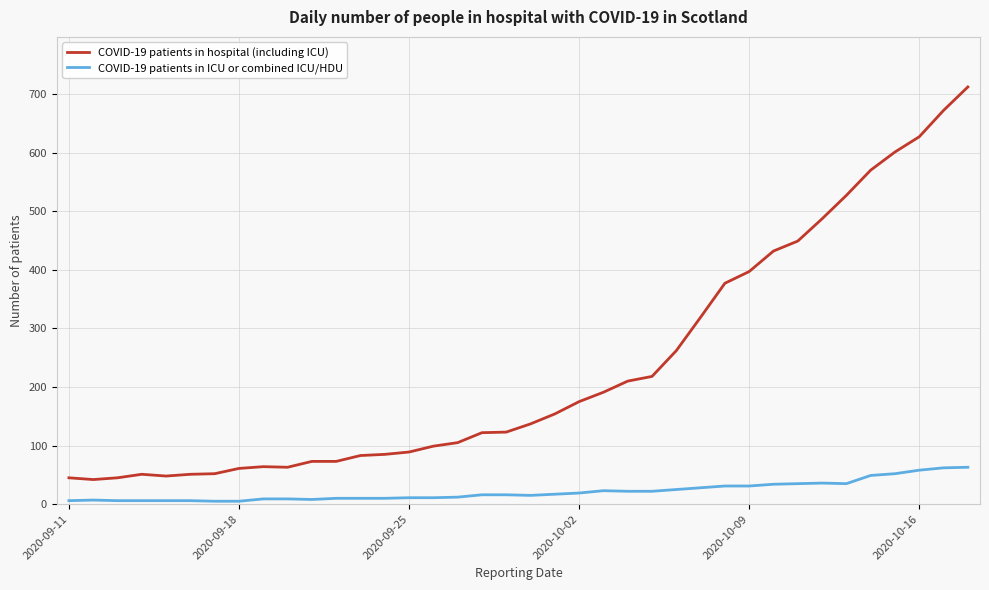

What is the lowest value of the COVID-19 patients in hospital (including ICU) series?

42